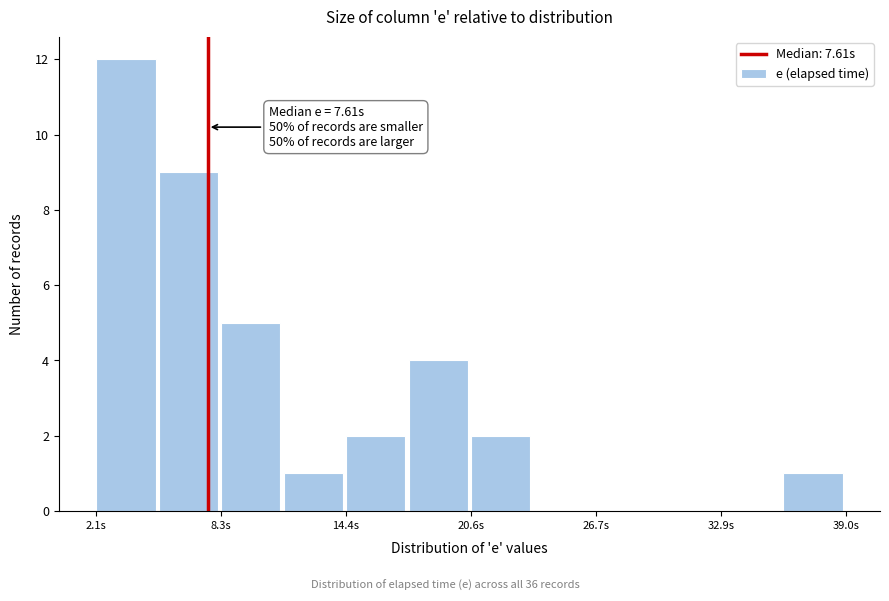

Around what value on the x-axis is the tallest bar? Give the approximate position of its centre, as read against the axis.

4